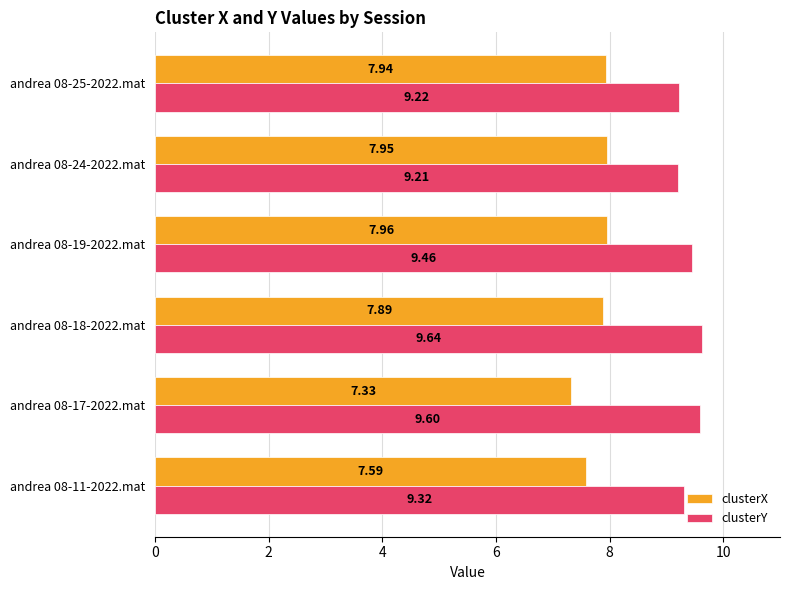

Which series has the largest total across all categories?

clusterY